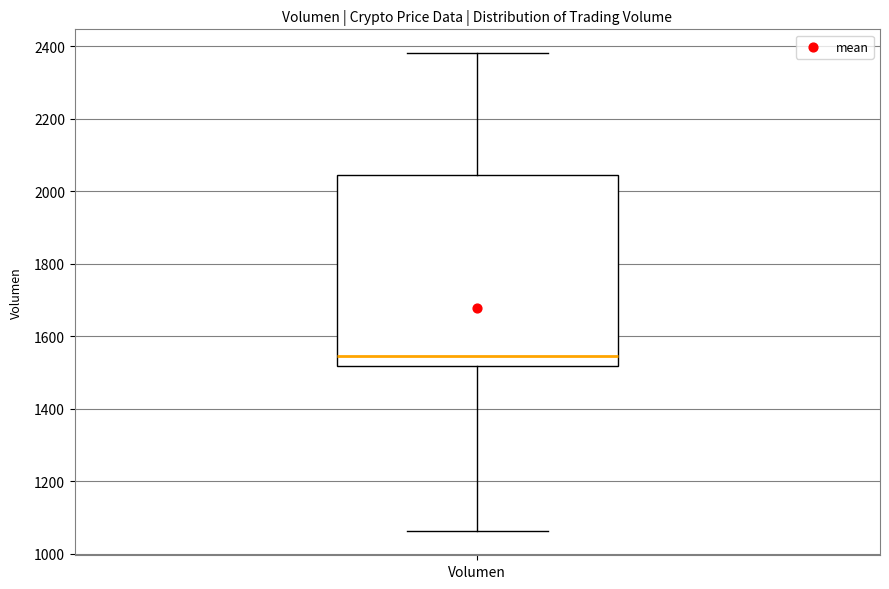

Read this box plot against the y-axis: the position of the median line, the range covered by the box, and the ends of both whiskers. The values are not printed on the chart, so give them approximately, as read against the axis.

median 1540, box 1520 to 2040, whiskers 1060 to 2380